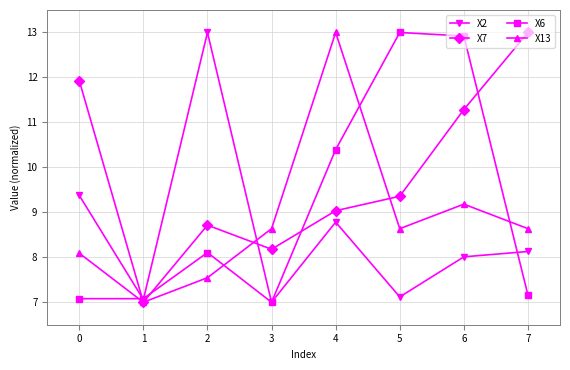

What is the minimum value shown in the chart?

7.0